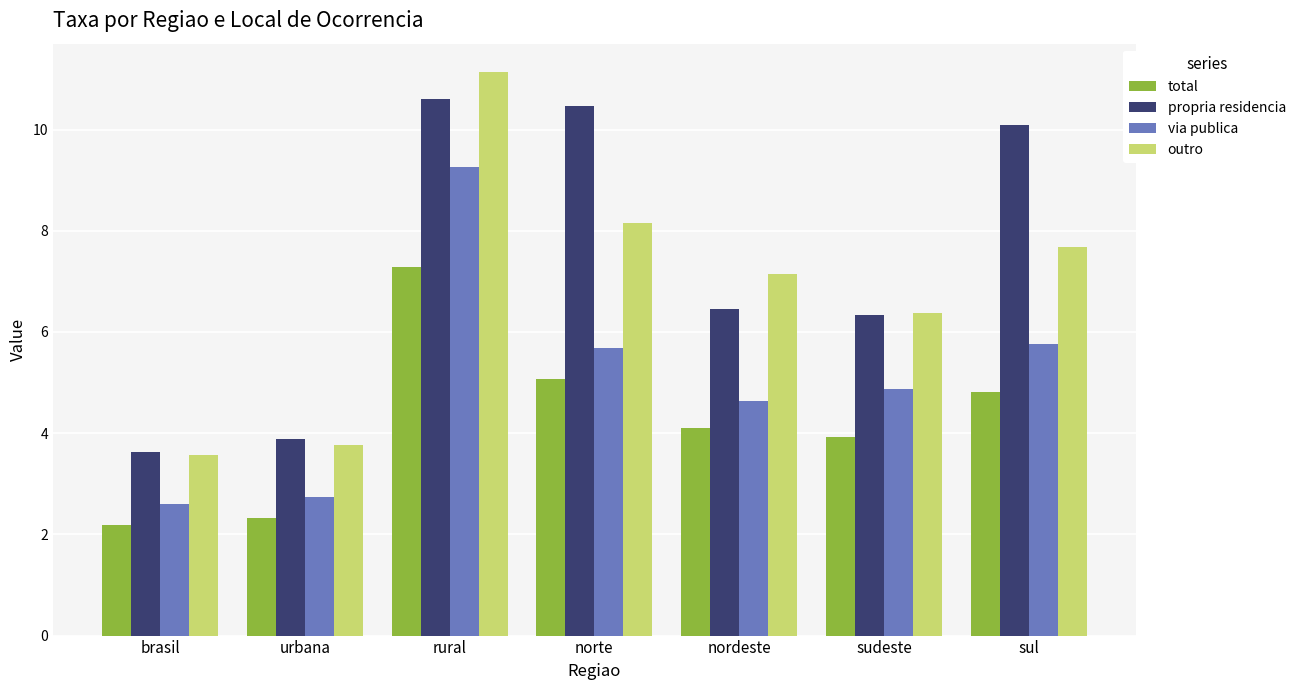

At which label does via publica reach its peak?

rural